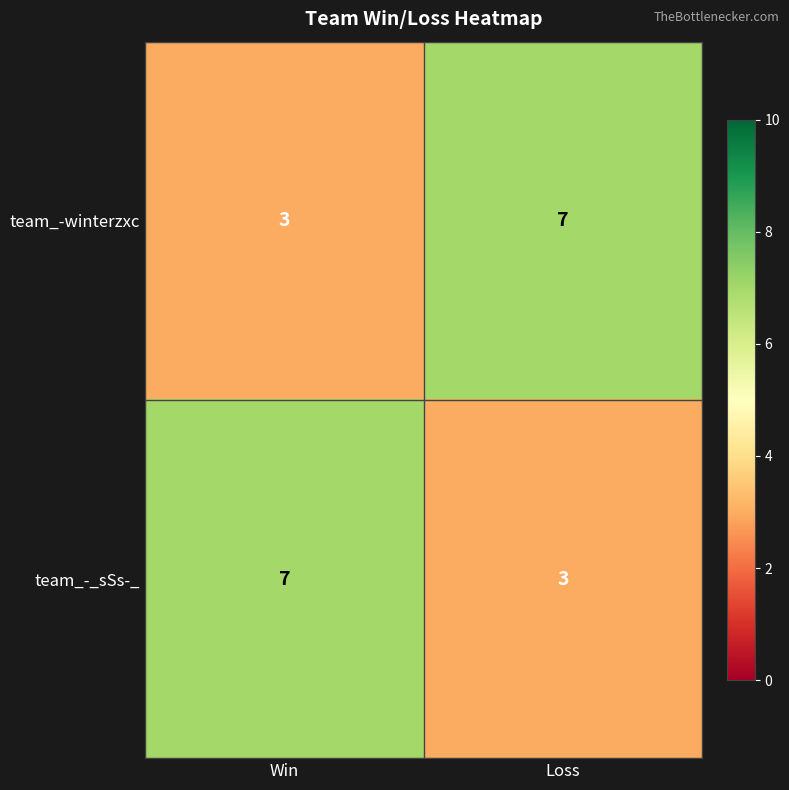

How many data points does each series have?

2